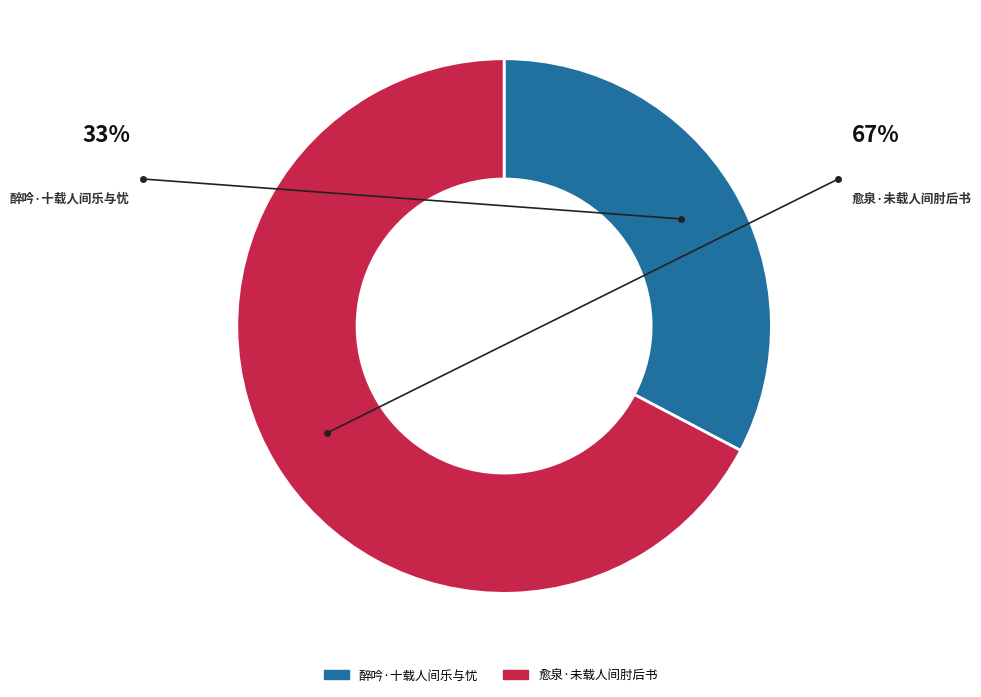

Which has a higher value, 愈泉·未载人间肘后书 or 醉吟·十载人间乐与忧?

愈泉·未载人间肘后书